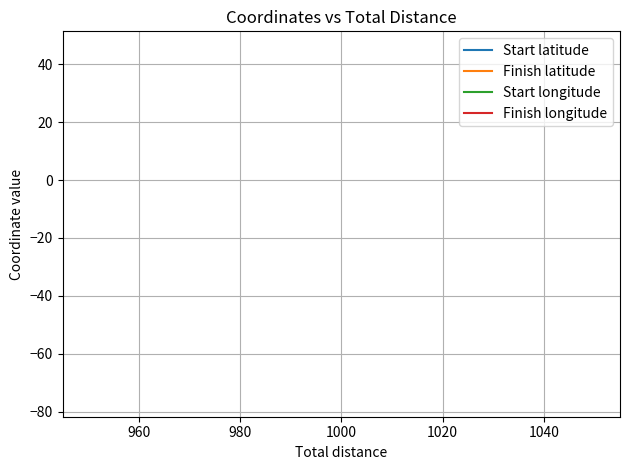

The Finish longitude series shows -49.4 at 1000. True or false?

False